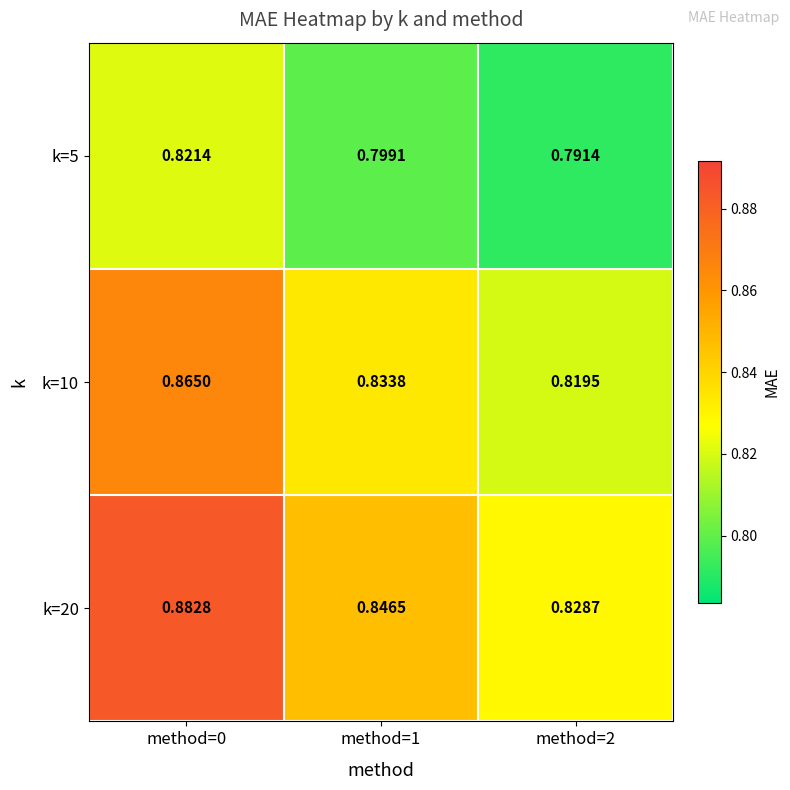

Is the value of k=20 at method=1 greater than the value of k=5 at method=0?

Yes